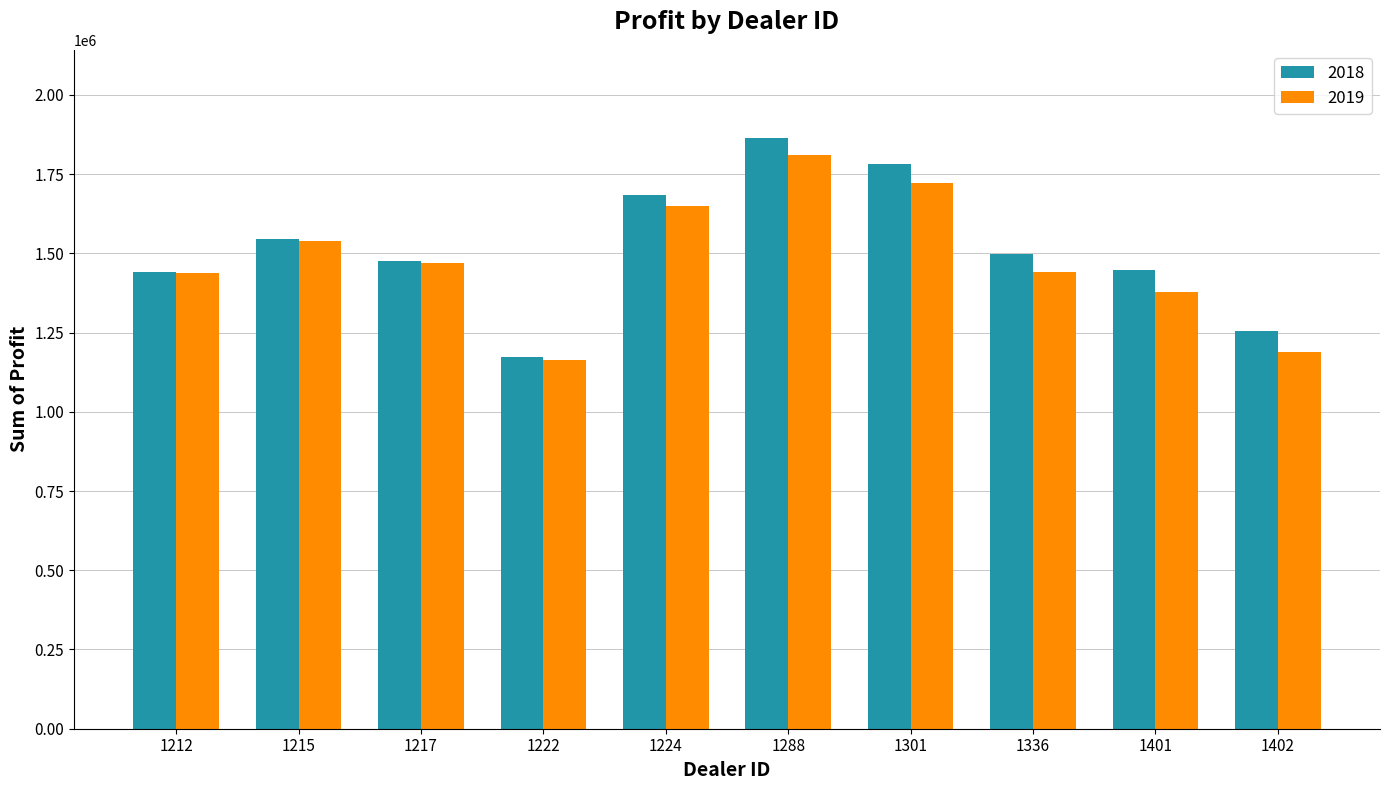

Are the bars grouped side by side (vs. stacked)?

Yes